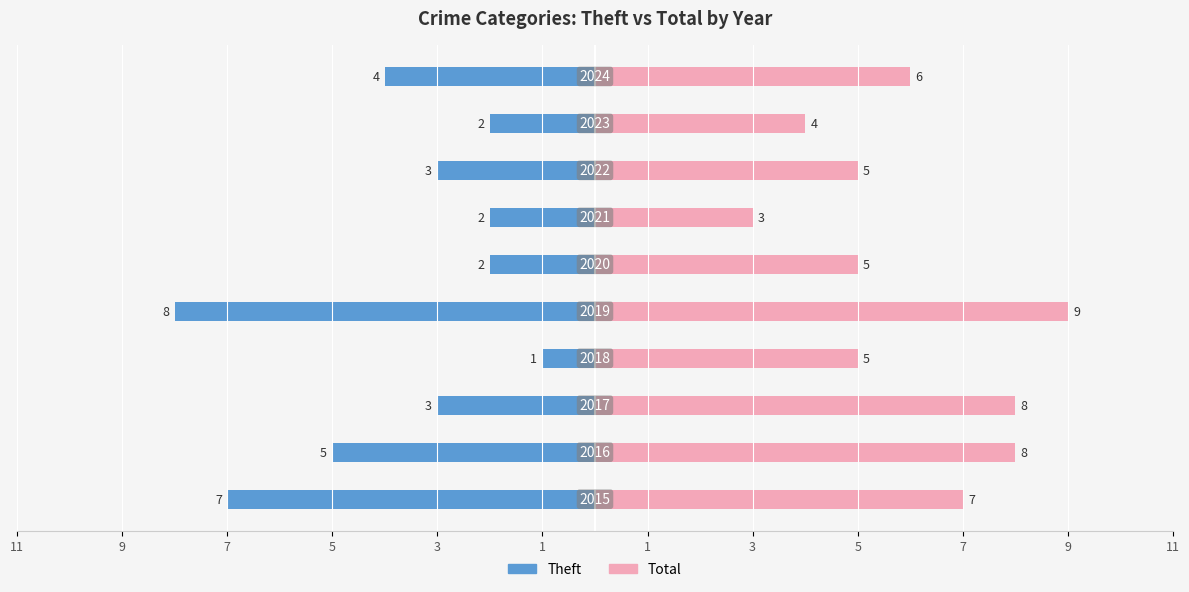

Reading left to right, list all the values displayed in this chart.

Theft: -7	-5	-3	-1	-8	-2	-2	-3	-2	-4
Total: 7	8	8	5	9	5	3	5	4	6